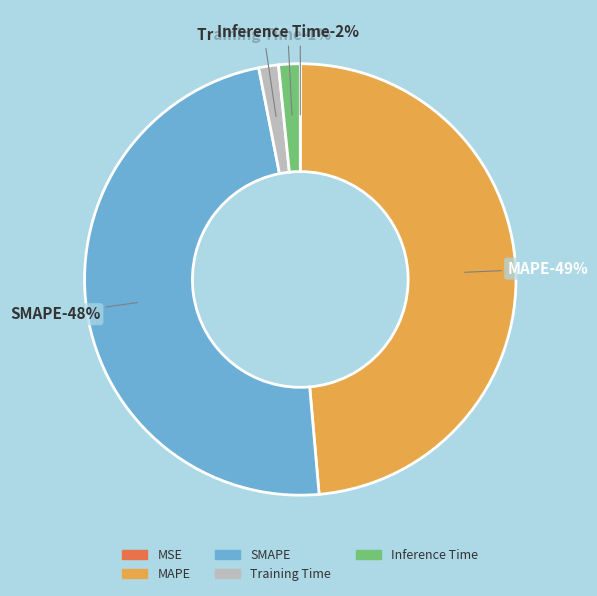

Which slice is the largest?

MAPE